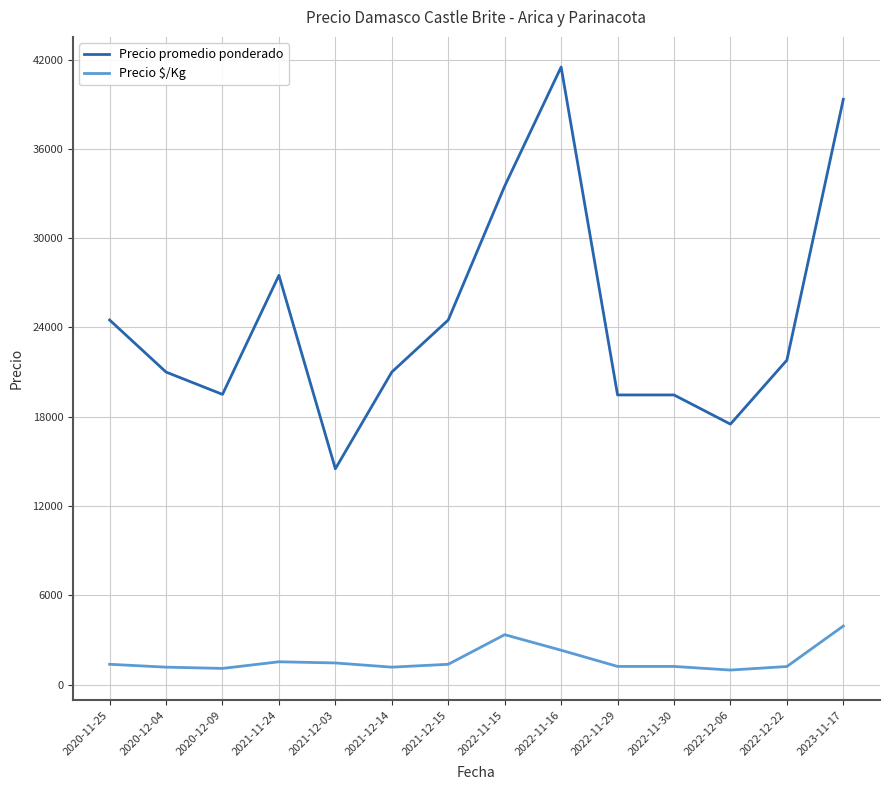

At which label does Precio $/Kg reach its peak?

2023-11-17